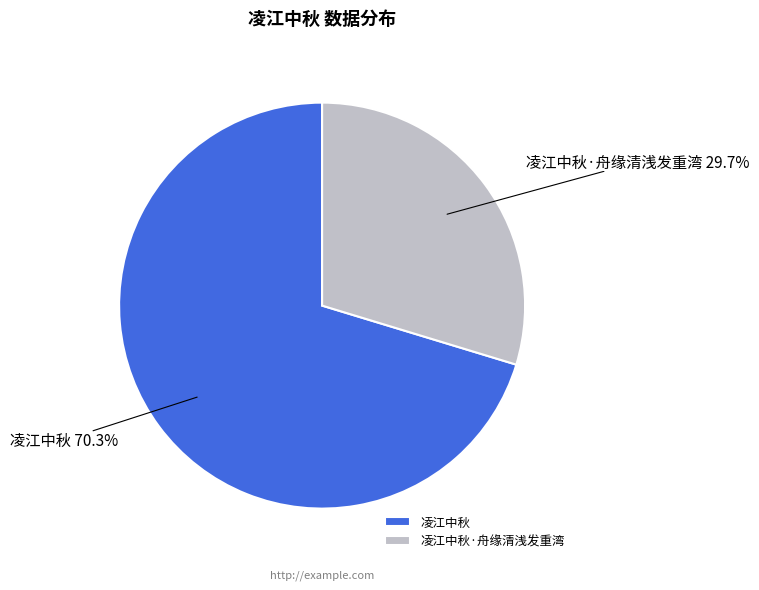

To the nearest percent, what is the combined percentage of 凌江中秋·舟缘清浅发重湾 and 凌江中秋?

100%